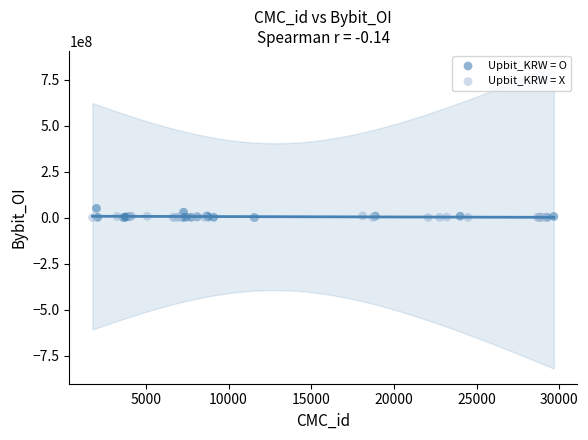

Which series has the widest spread of Y values?

Upbit_KRW = O